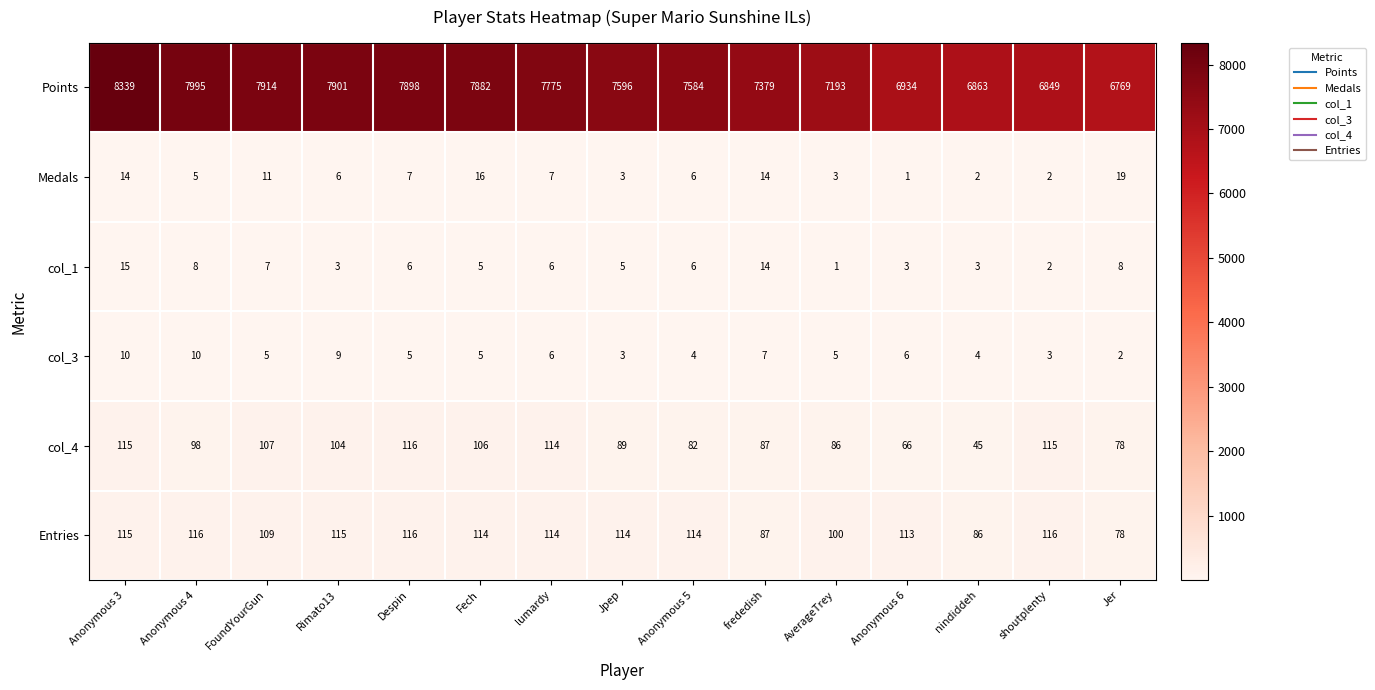

Count the col_3 values in the range 4 to 7.

9